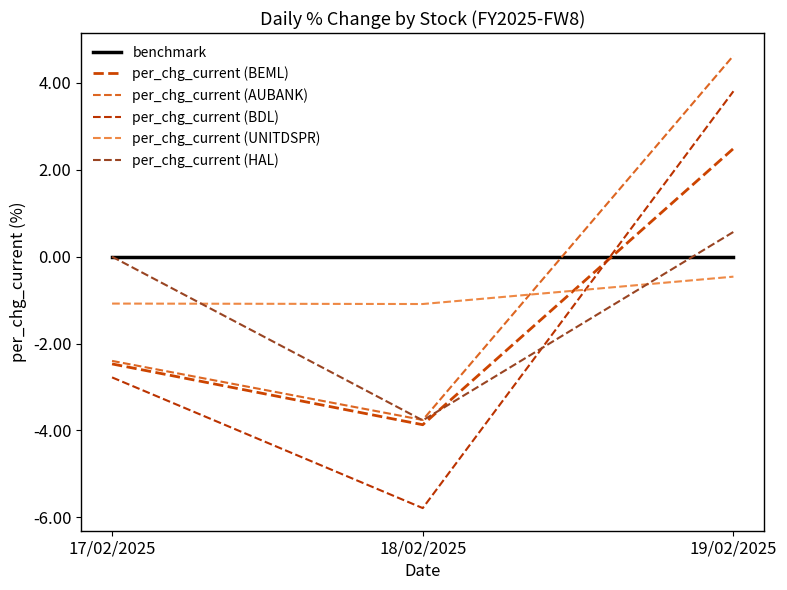

Which series has the widest spread of values?

per_chg_current (BDL)